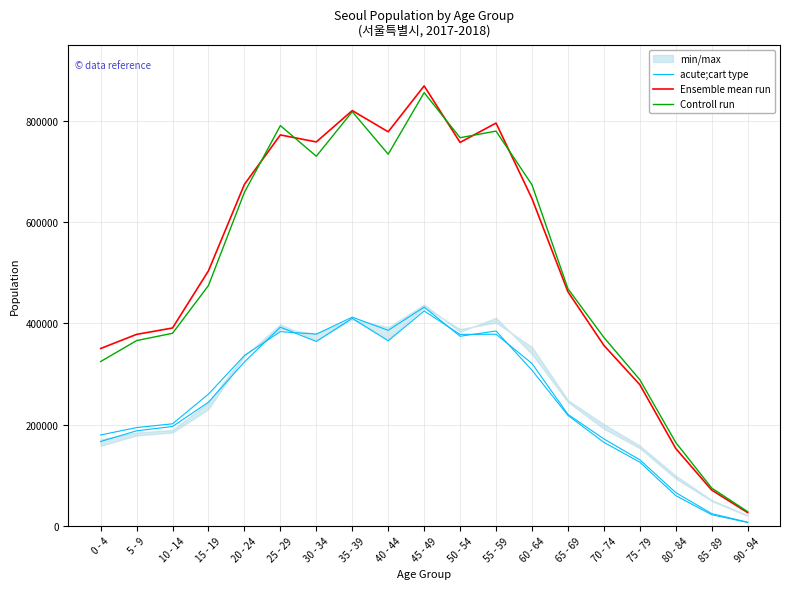

At how many categories does at least one series exceed 778337?

5